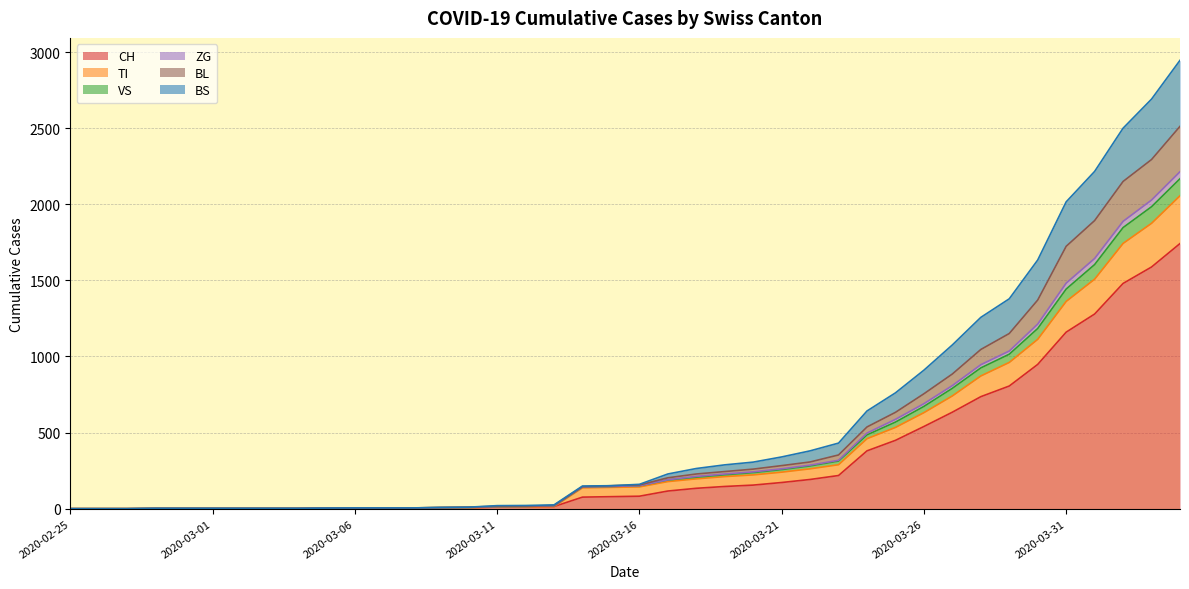

At which label is BS closest to 1084?

2020-03-29